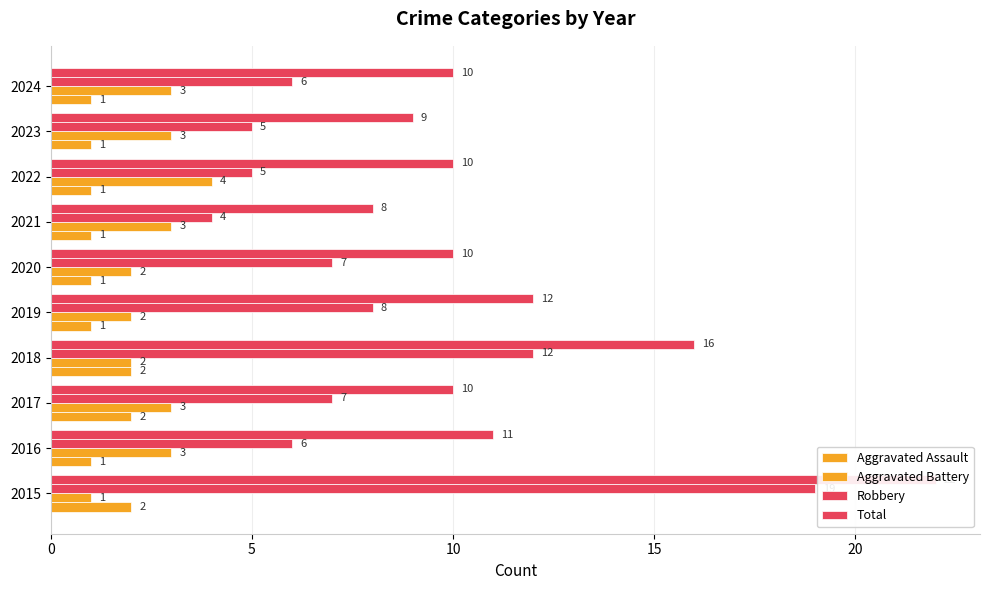

What is the smallest value displayed?

1